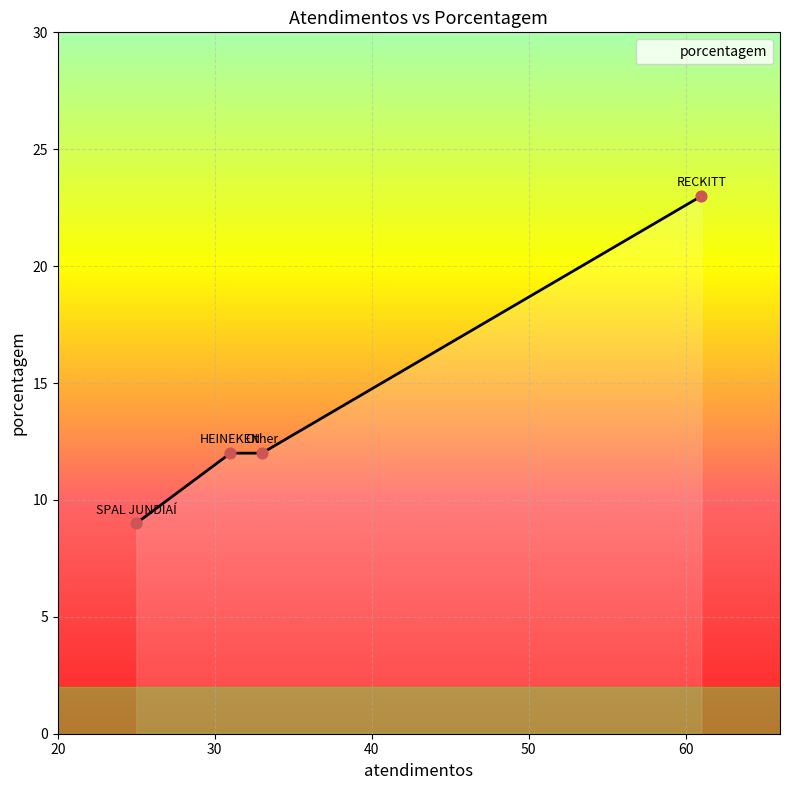

What is the minimum value for porcentagem?

9.0